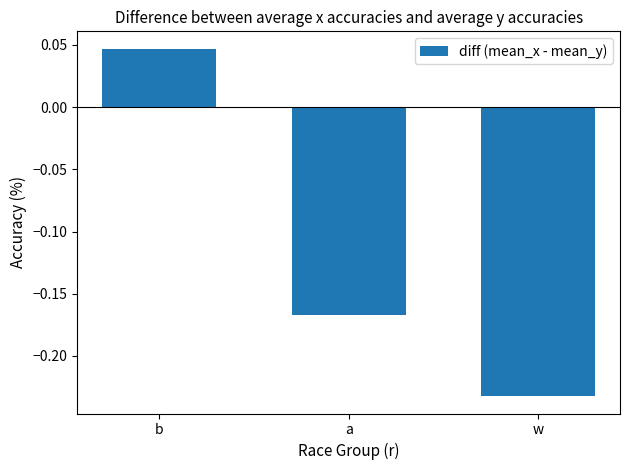

What position from the right is a?

2